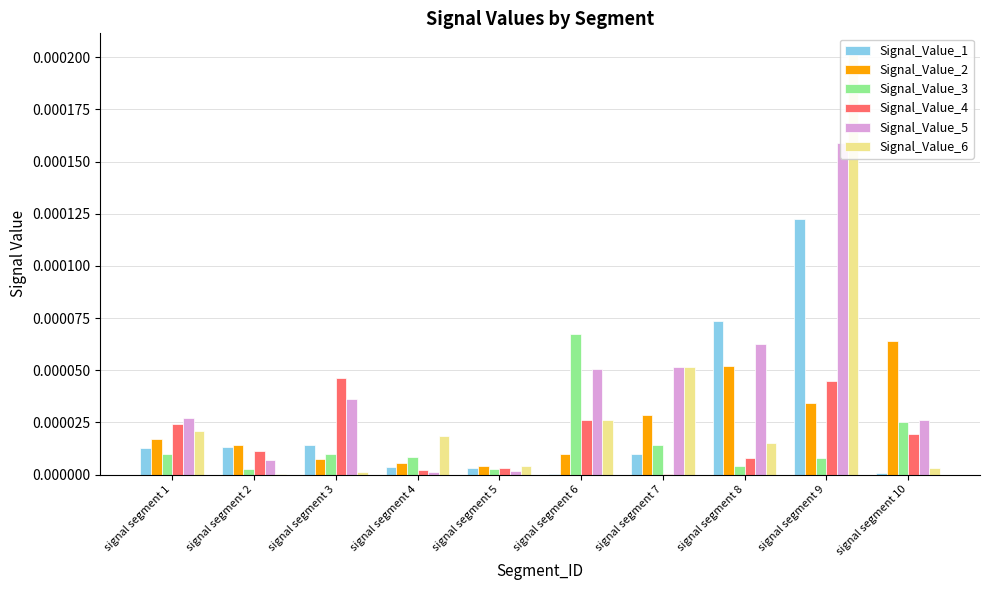

Does the chart contain any negative values?

No